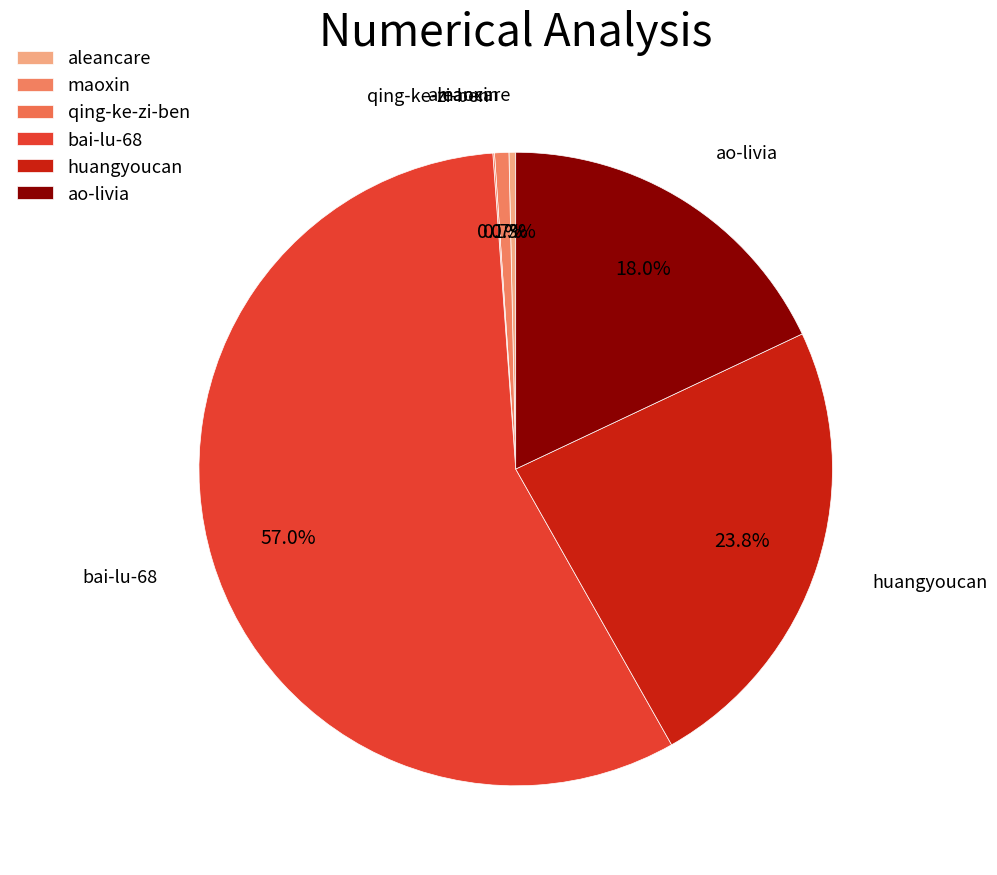

Combined, what portion of the pie is aleancare and bai-lu-68?

57.4%